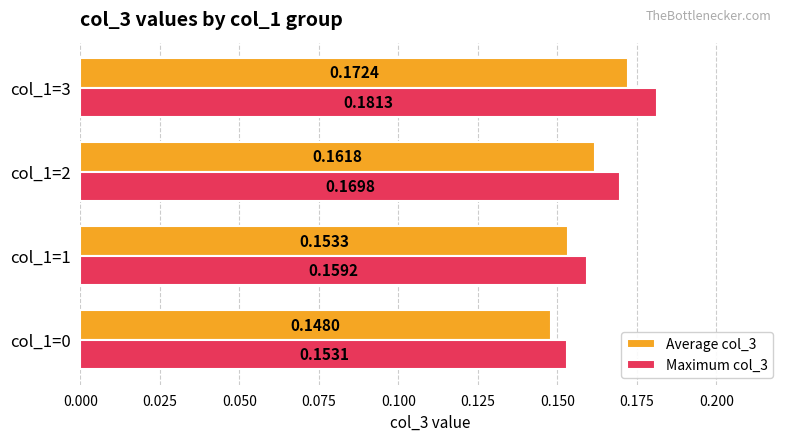

At which category is the sum across all series the highest?

col_1=3